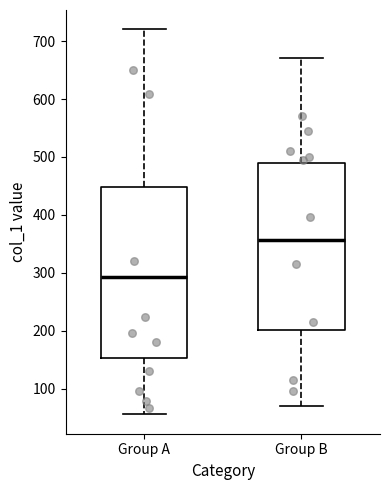

Reading left to right, transcribe this box plot: for each box, give where its median line is, the range the box spans, and where its two whiskers end, as read against the y-axis. The values are not printed on the chart, so give them approximately, as read against the axis.

Group A: median 290, box 150 to 450, whiskers 60 to 720
Group B: median 360, box 200 to 490, whiskers 70 to 670